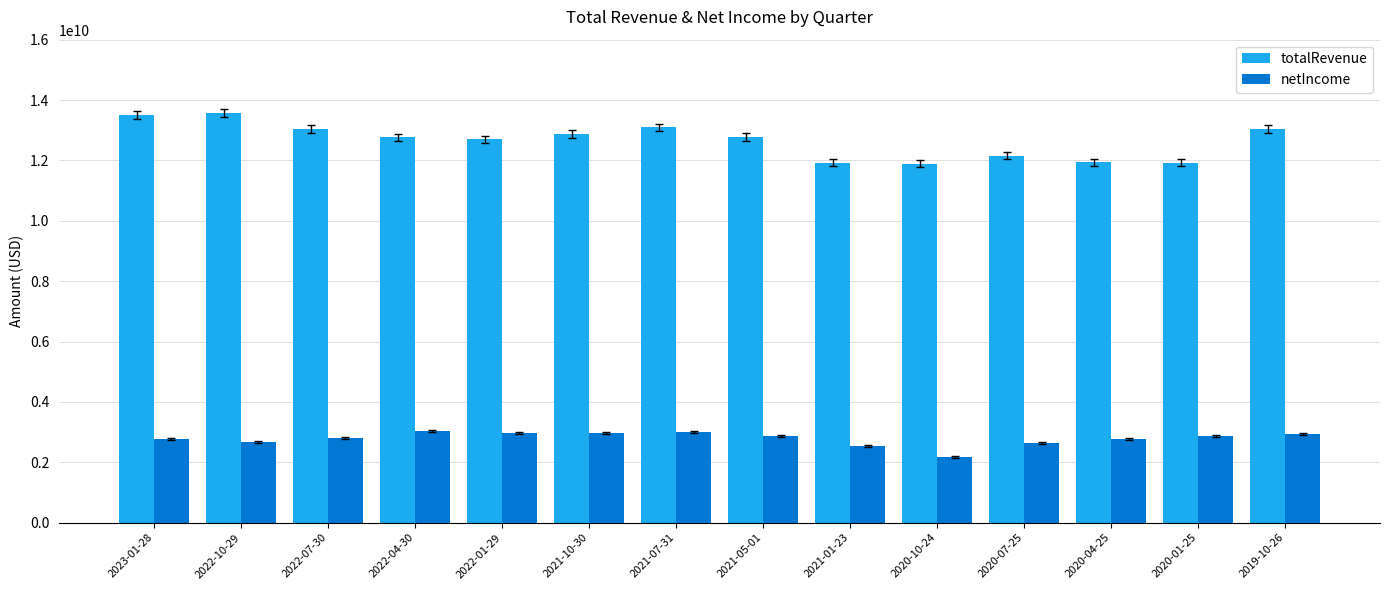

What is the label of the 5th bar from the left?

2022-01-29